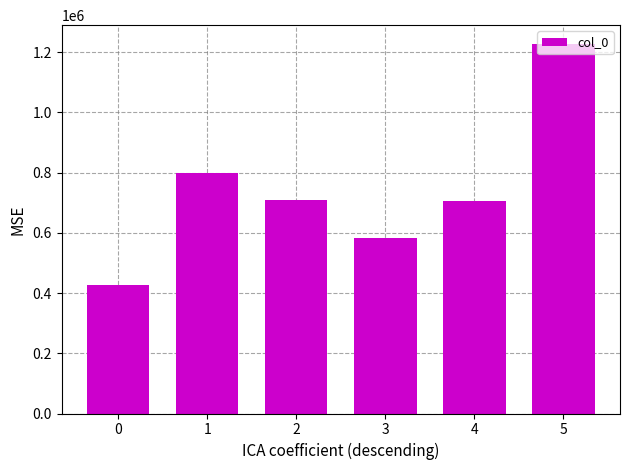

What is the maximum value shown in the chart?

1227729